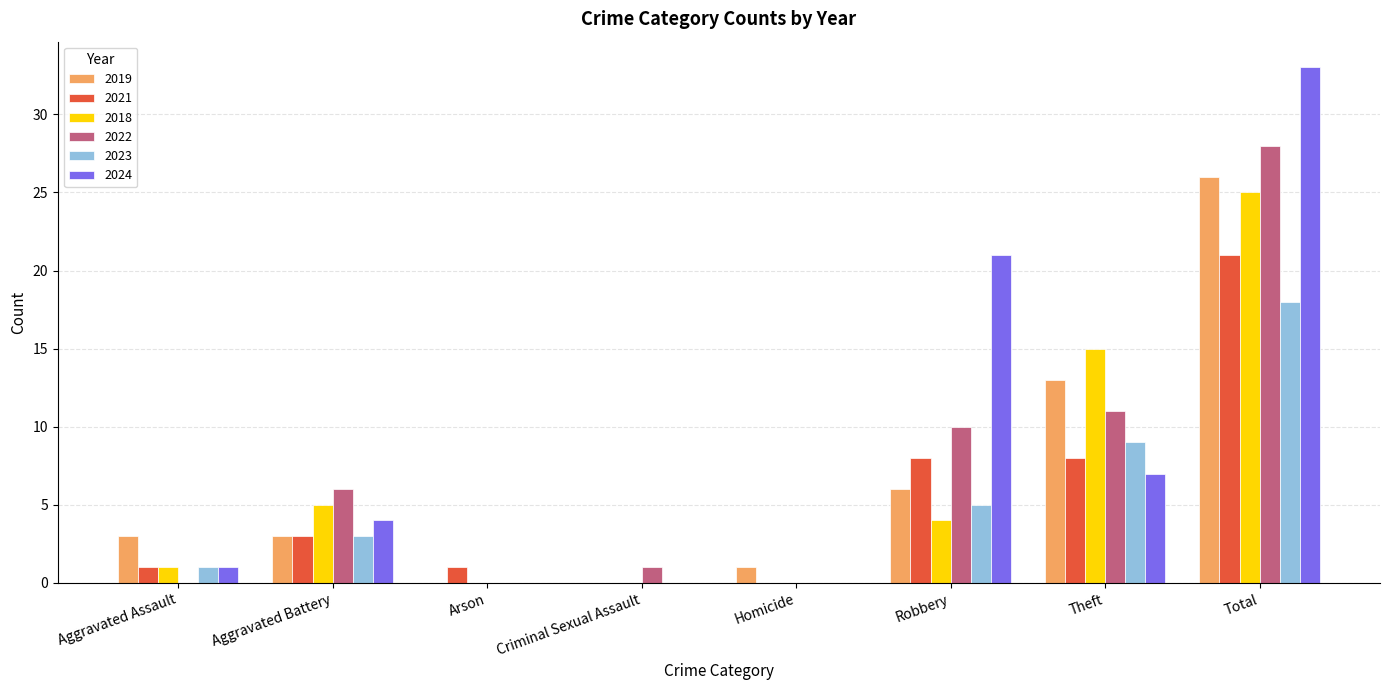

What is the sum of all 2018 values?

50